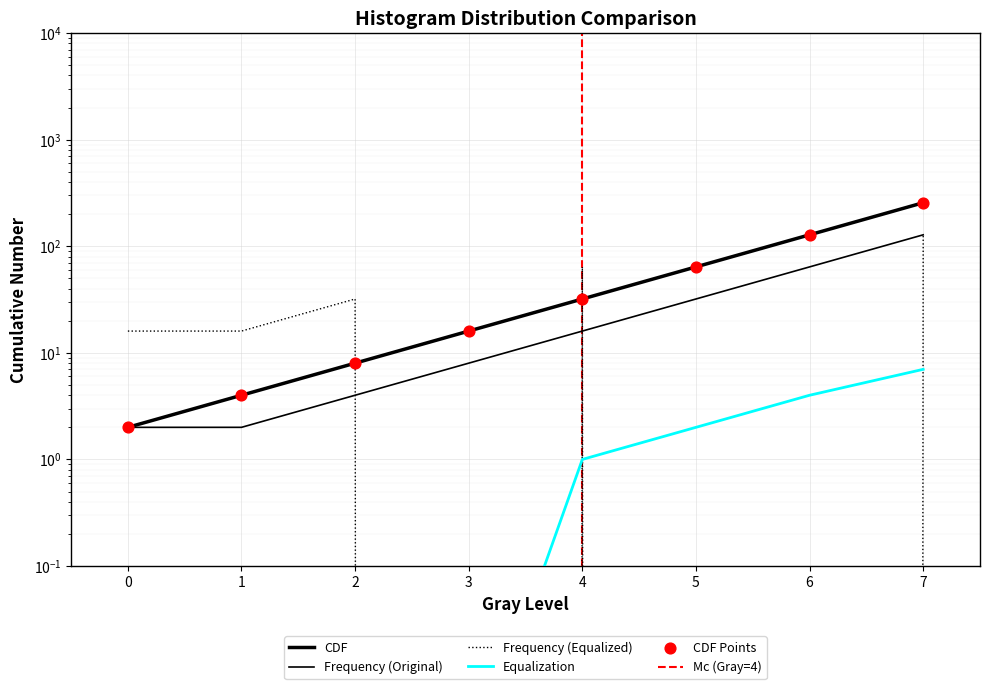

Is the value of Frequency (Original) at 4 greater than the value of CDF at 4?

No